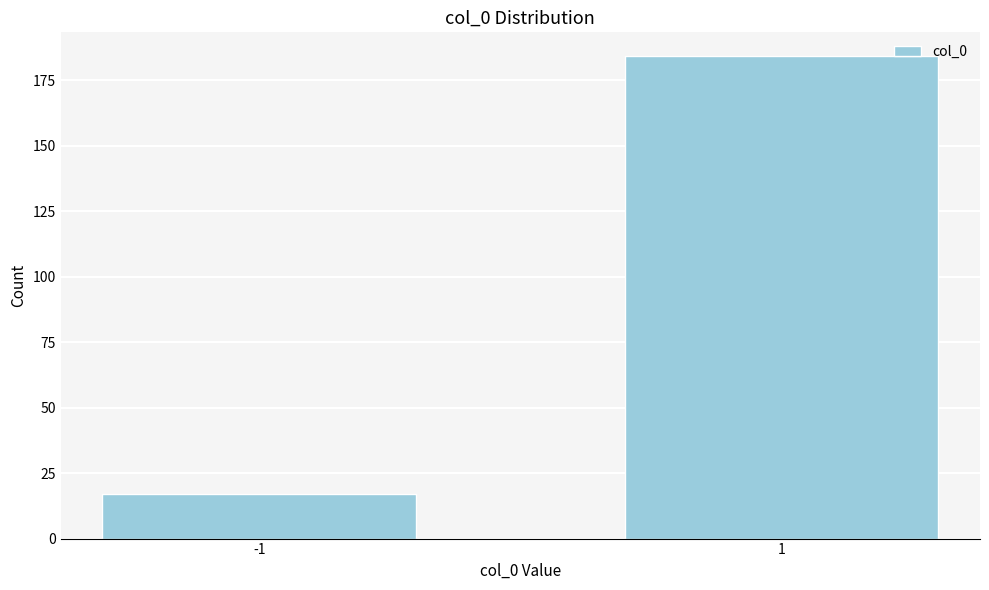

Reading left to right, what are all the values shown in this chart?

17	184